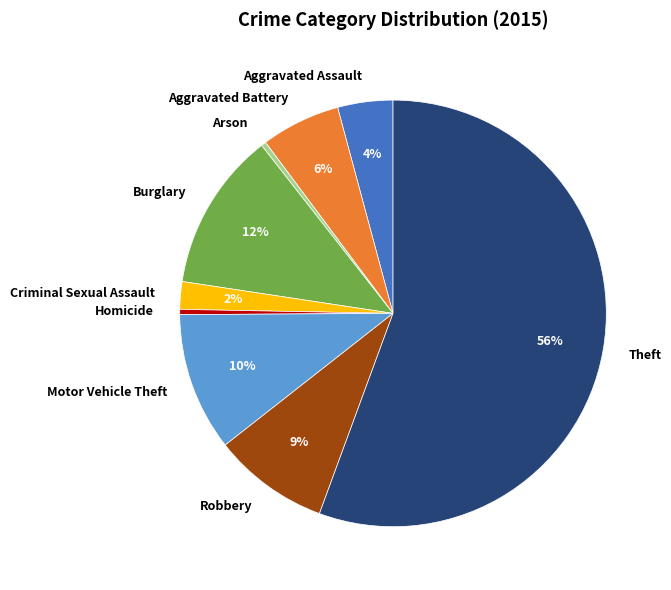

The Burglary slice represents 12% of the pie. True or false?

True